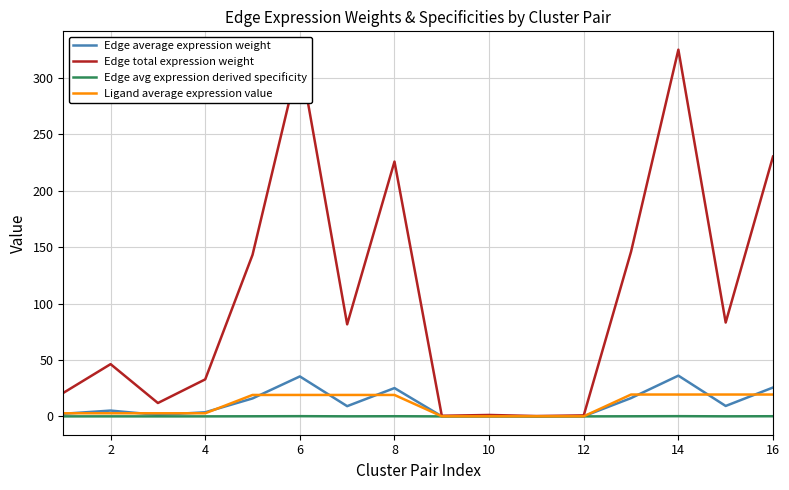

Which series has the largest total across all categories?

Edge total expression weight